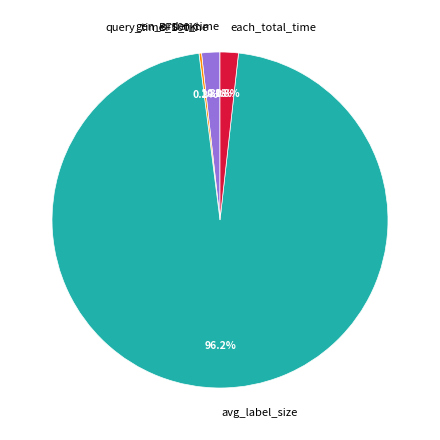

Which category has the biggest portion of the pie?

avg_label_size